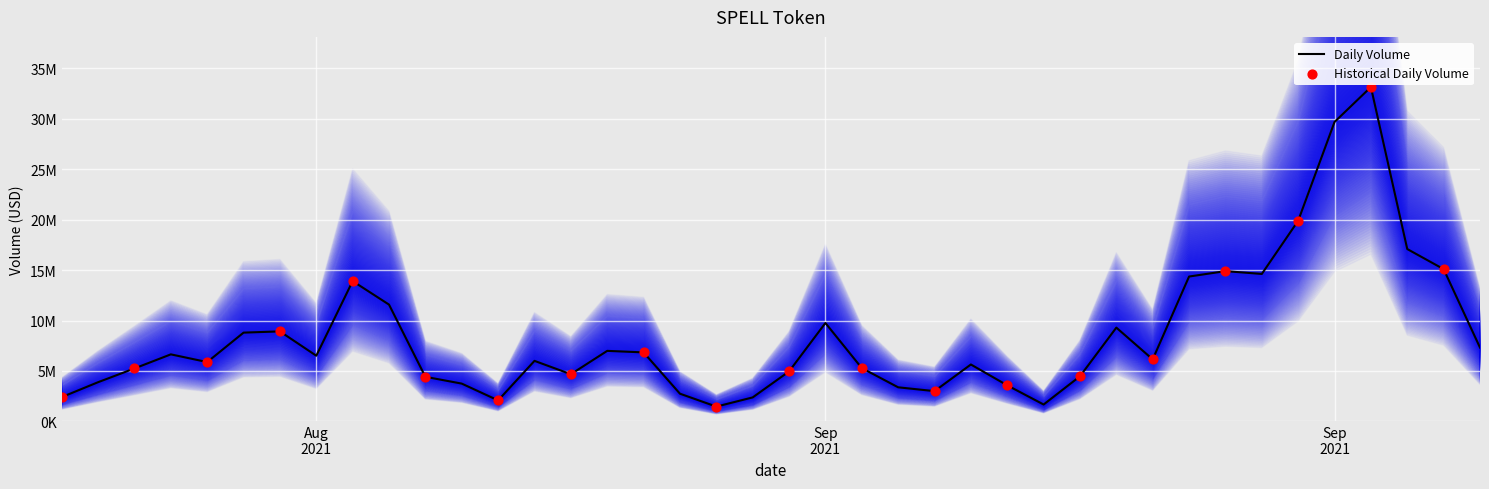

Which has a higher value, 20/08/2021 or 07/09/2021?

07/09/2021